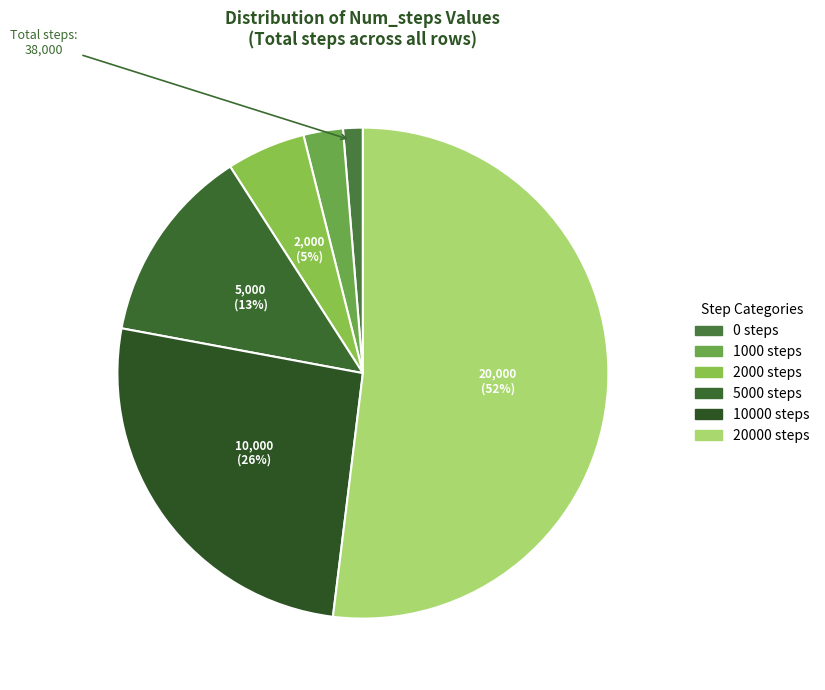

To the nearest percent, what is the difference between the 5000 steps and 2000 steps slice percentages?

8%